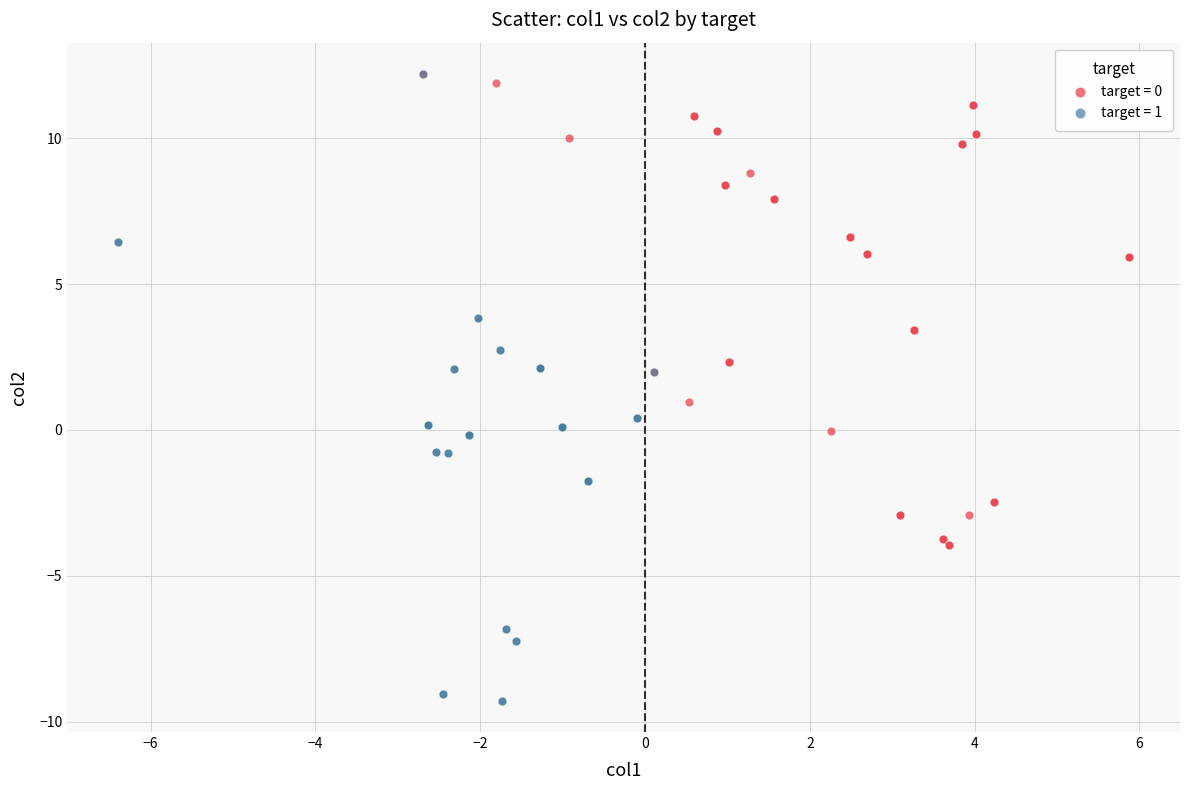

Which series has the widest spread of Y values?

target = 1